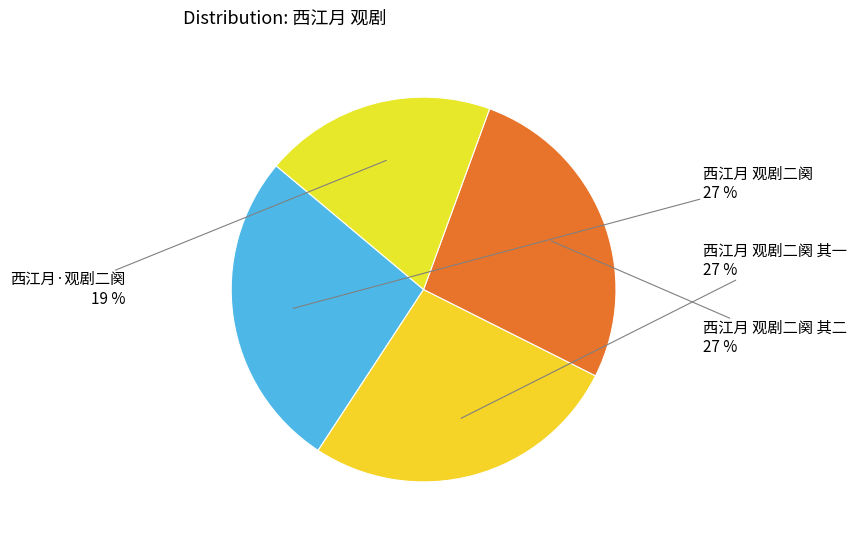

How many slices are in this pie chart?

4